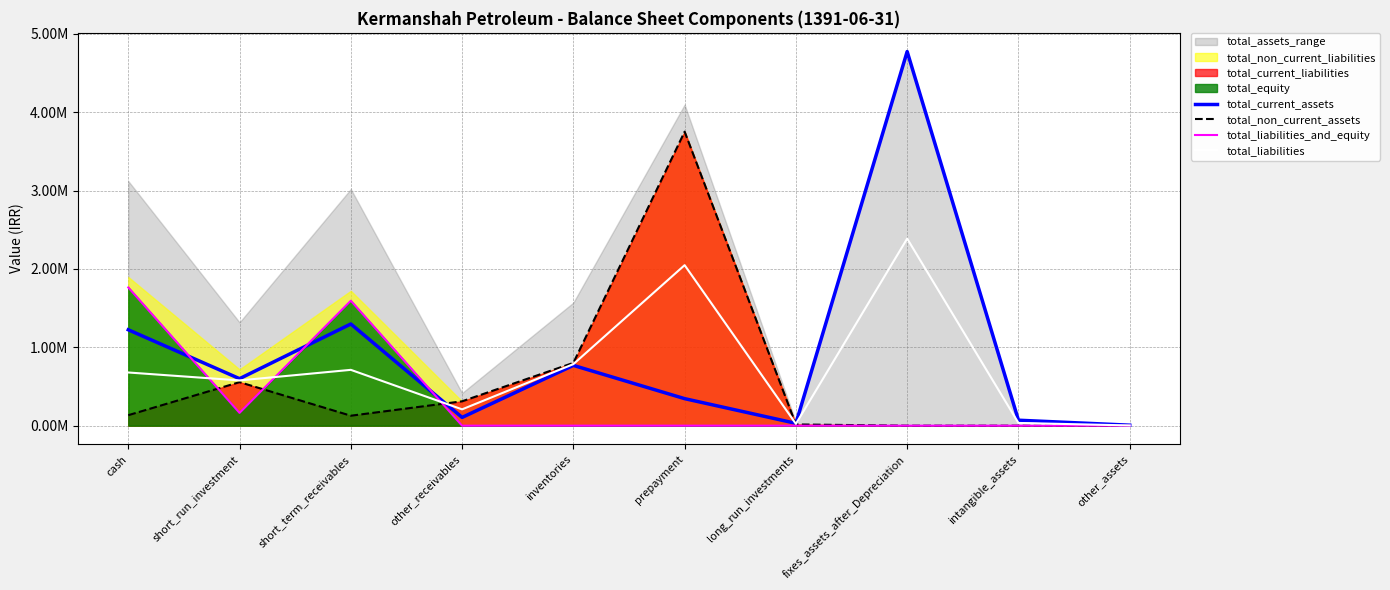

What is the label of the 3rd point from the right?

fixes_assets_after_Depreciation